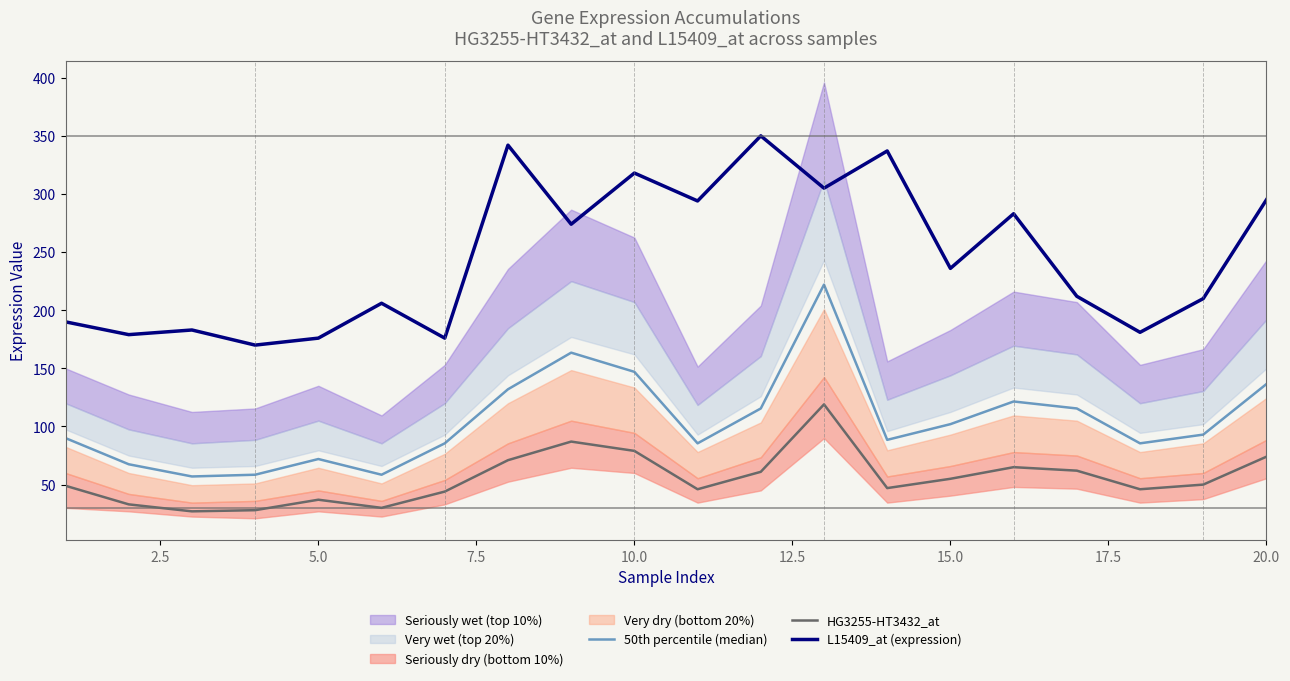

True or false: HG3255-HT3432_at and L15409_at (expression) intersect in this chart.

False